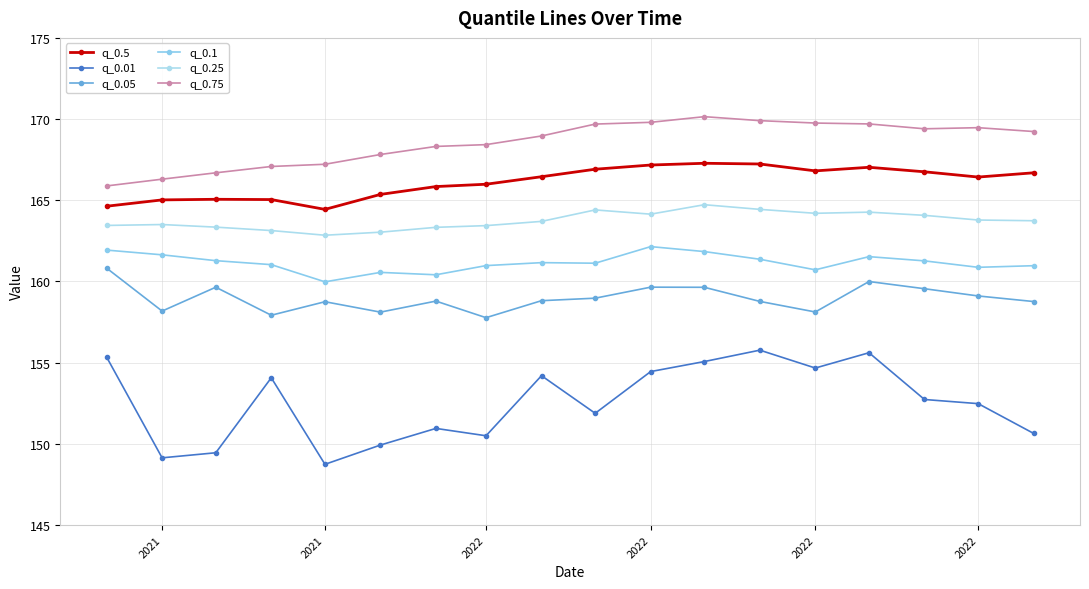

Where is the first local minimum for q_0.01?

2021